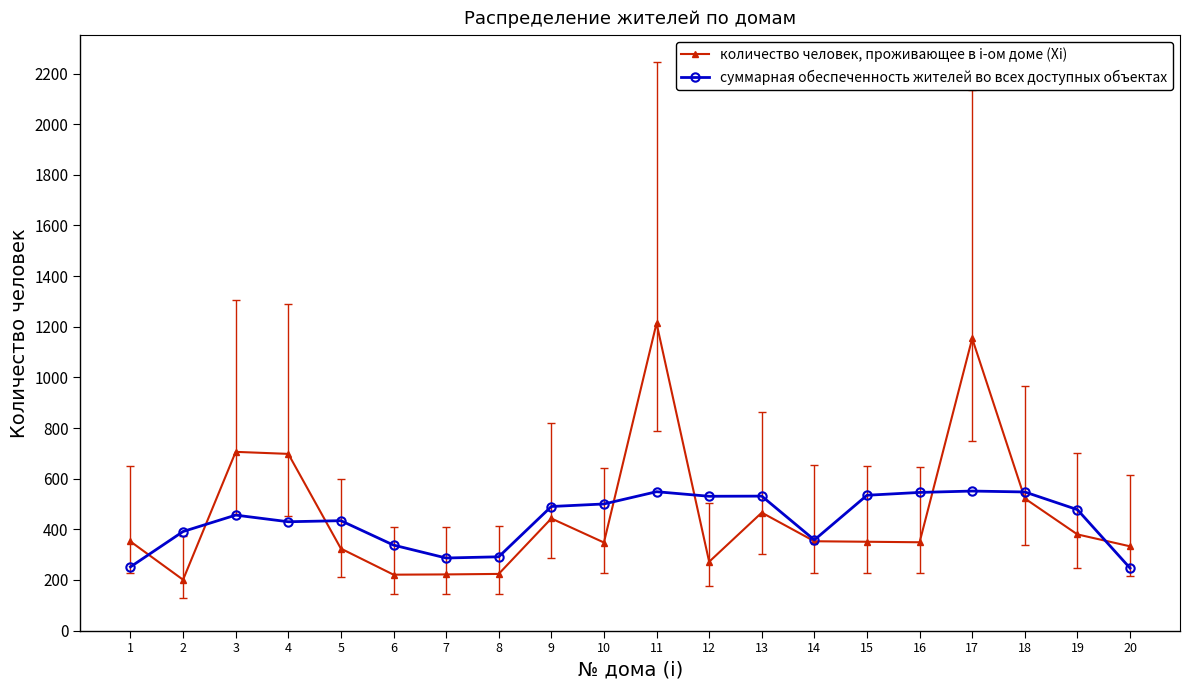

At which category does the chart reach its minimum across all series?

2